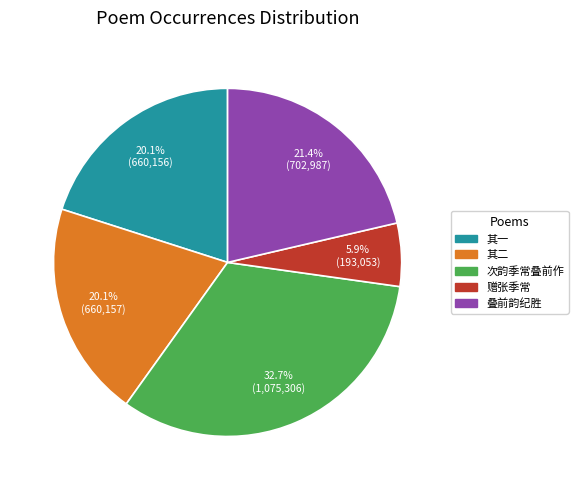

How many segments does this pie chart have?

5